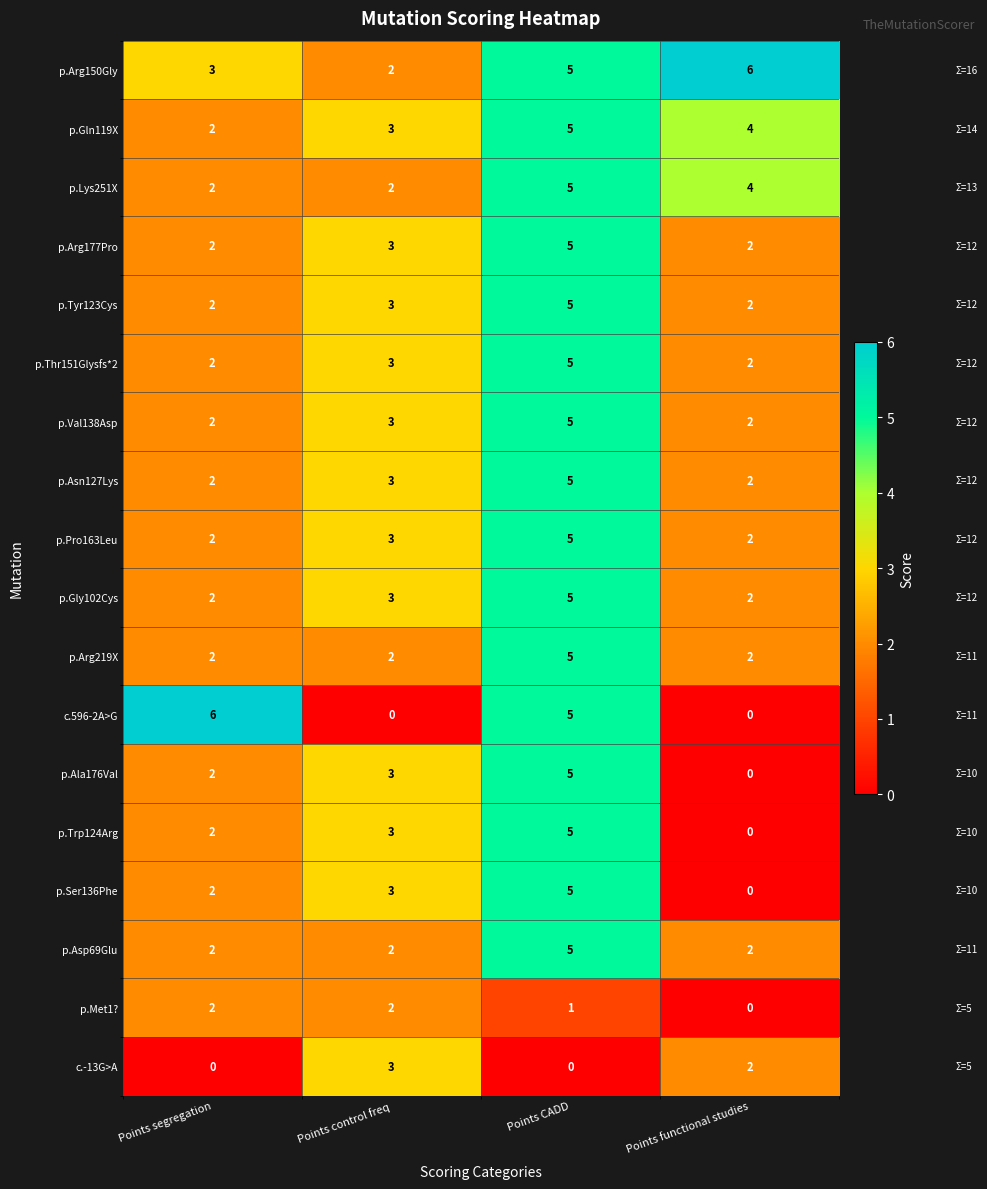

Rank the categories by p.Arg150Gly value from lowest to highest.

Points control freq, Points segregation, Points CADD, Points functional studies